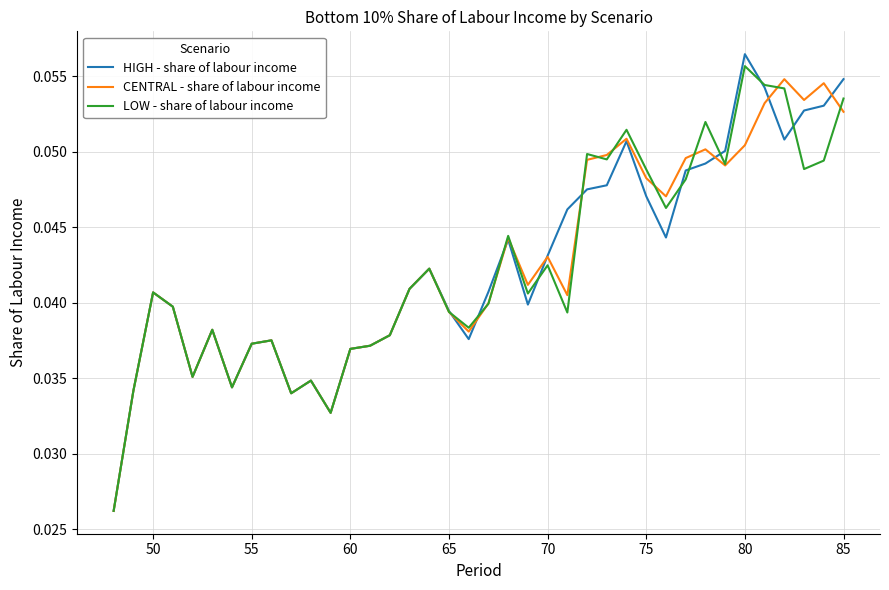

What is the sum of all HIGH - share of labour income values?

1.6